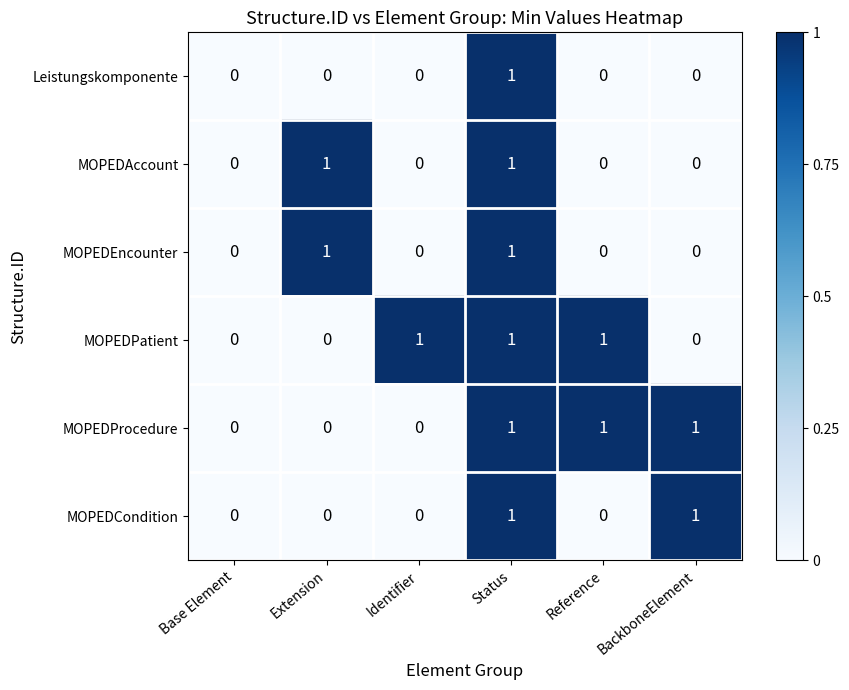

Between Identifier and Reference, which series saw the biggest shift?

MOPEDProcedure